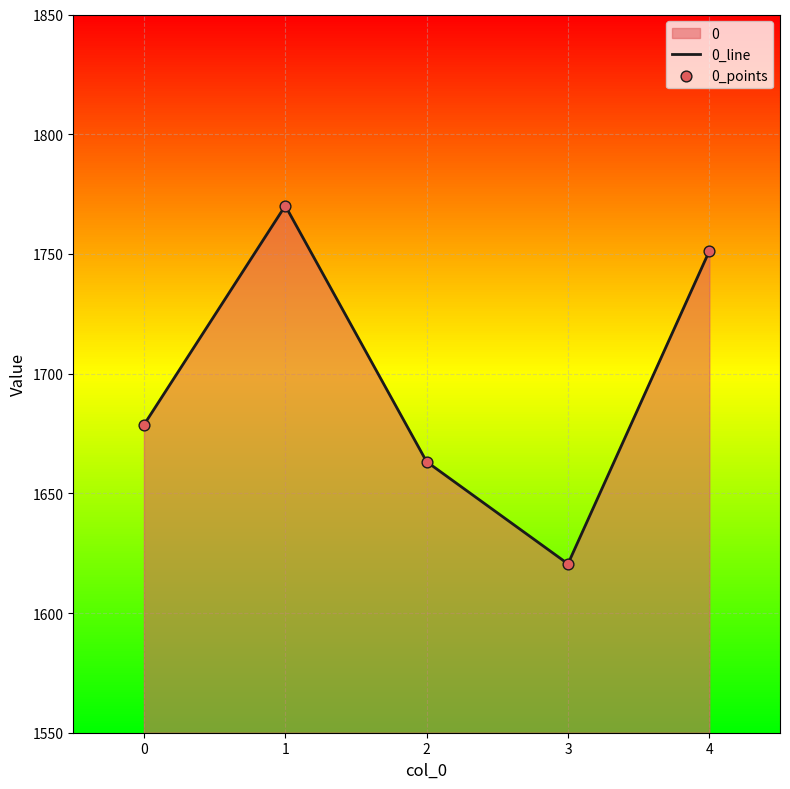

Which series has the largest total across all categories?

0_line